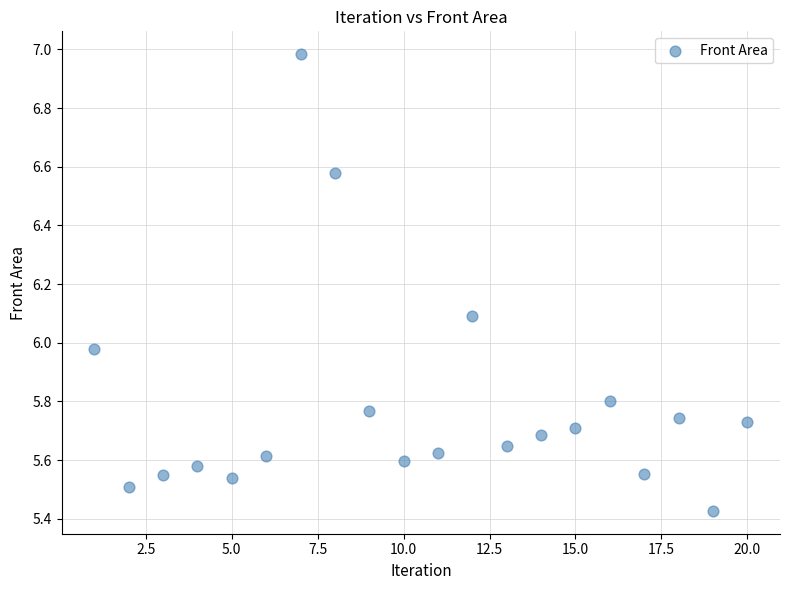

What is the range of Y values (max minus min)?

1.6